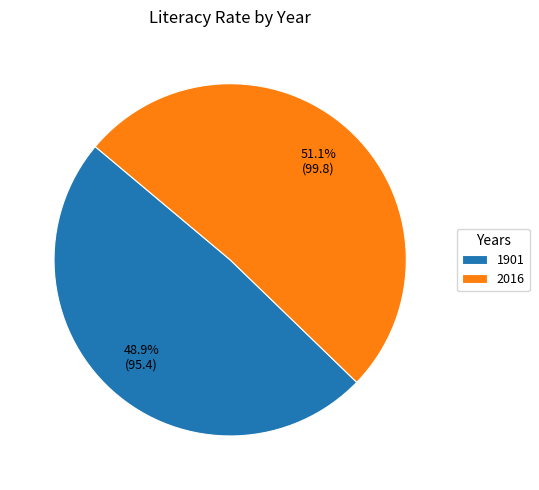

Does any single category account for the majority?

Yes